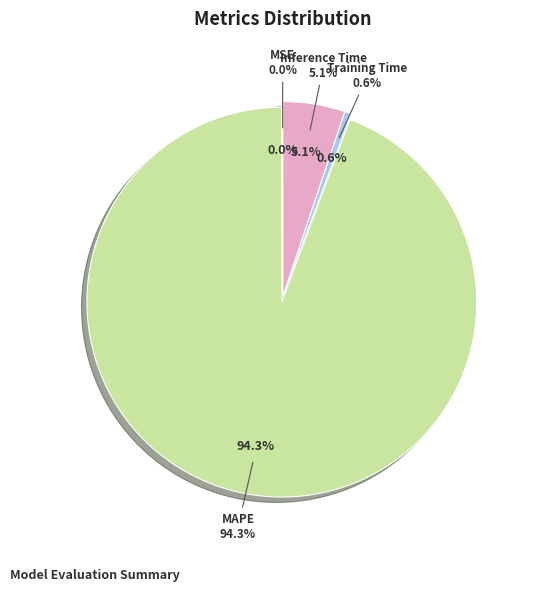

How many slices are in this pie chart?

4